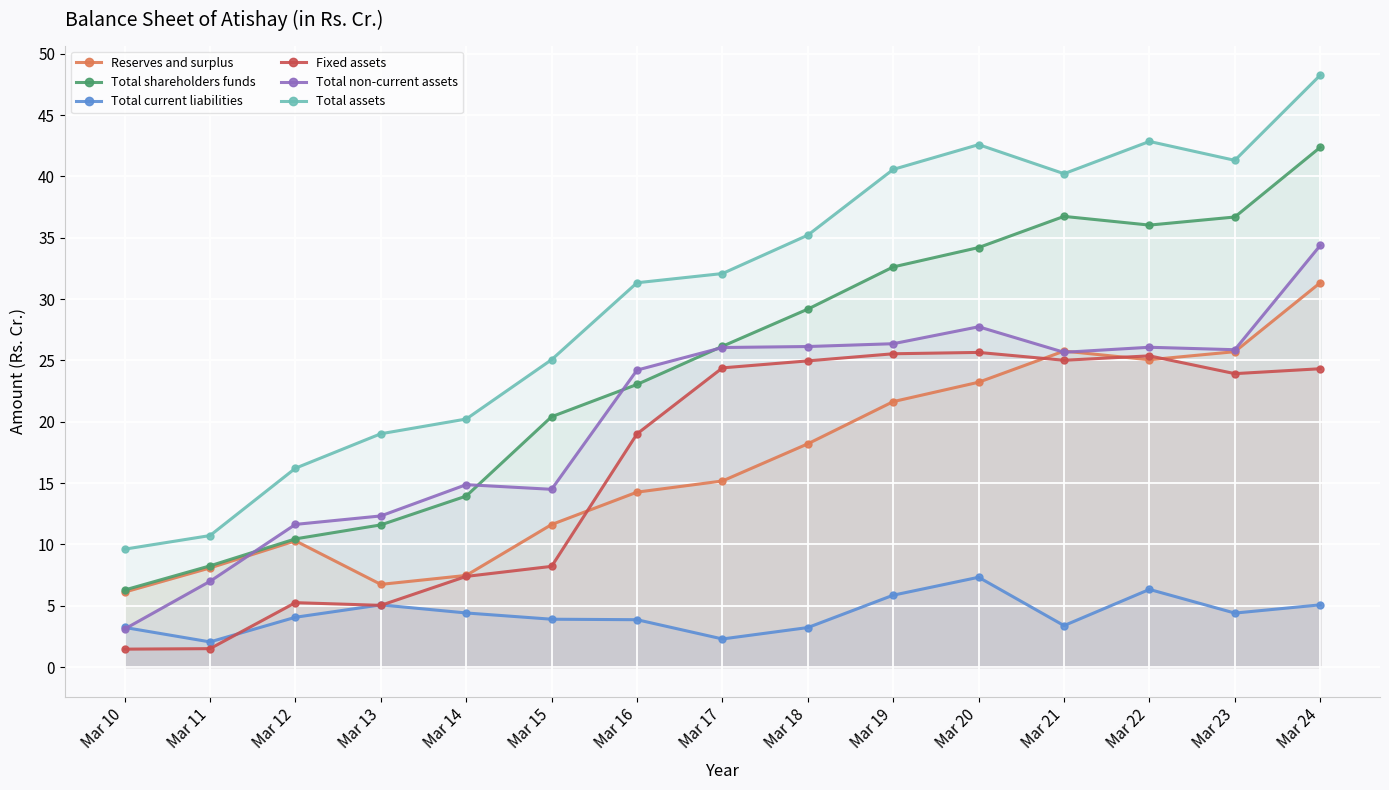

How many values in the Total assets series are below 32?

7